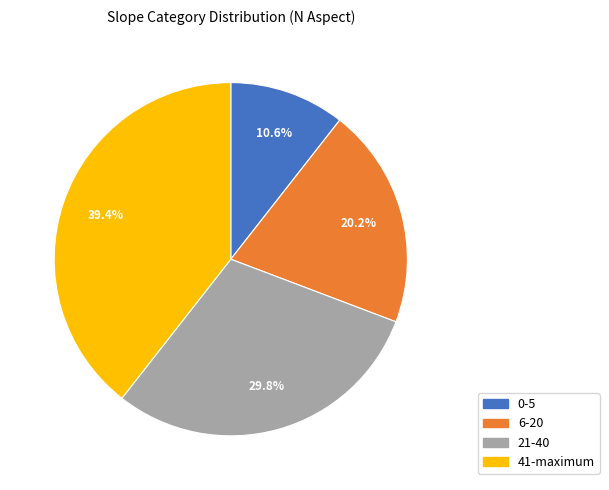

To the nearest percent, what is the combined percentage of 41-maximum and 6-20?

60%